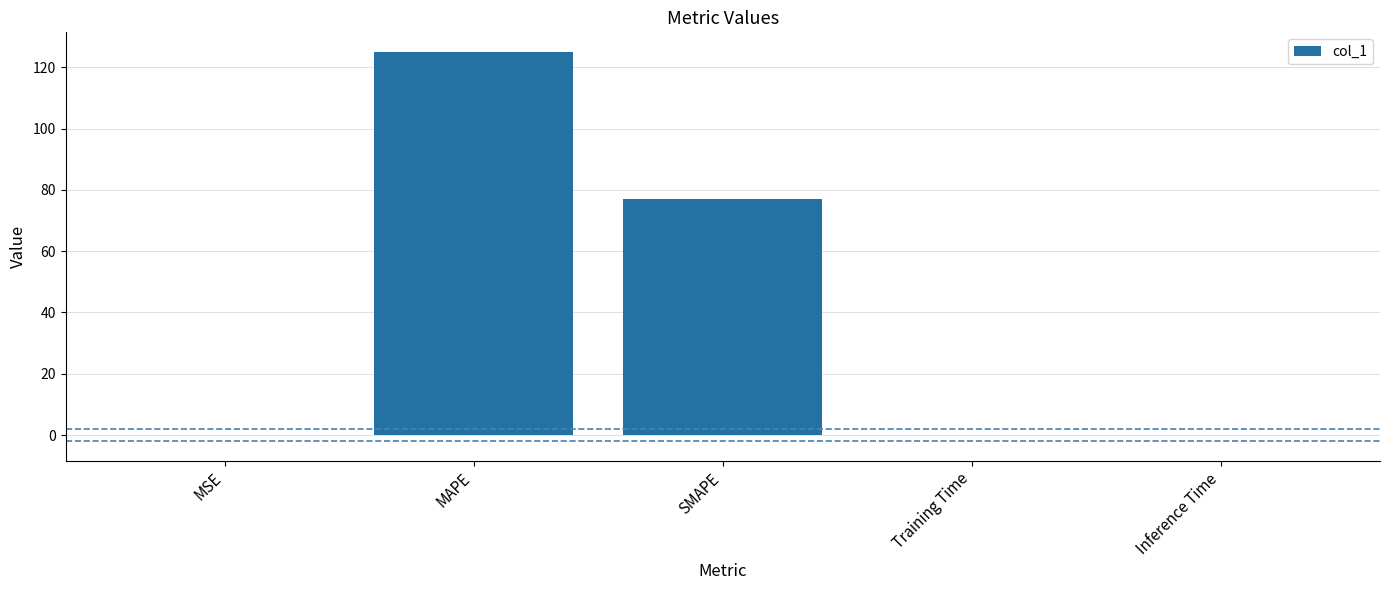

Is it true that the value at Inference Time is 0.0?

True